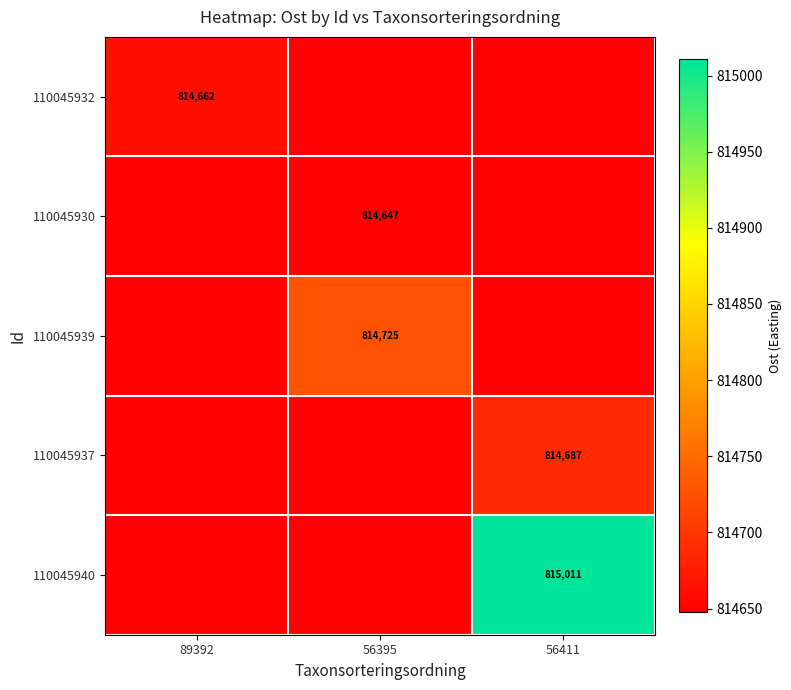

What is the smallest value displayed?

814647.5